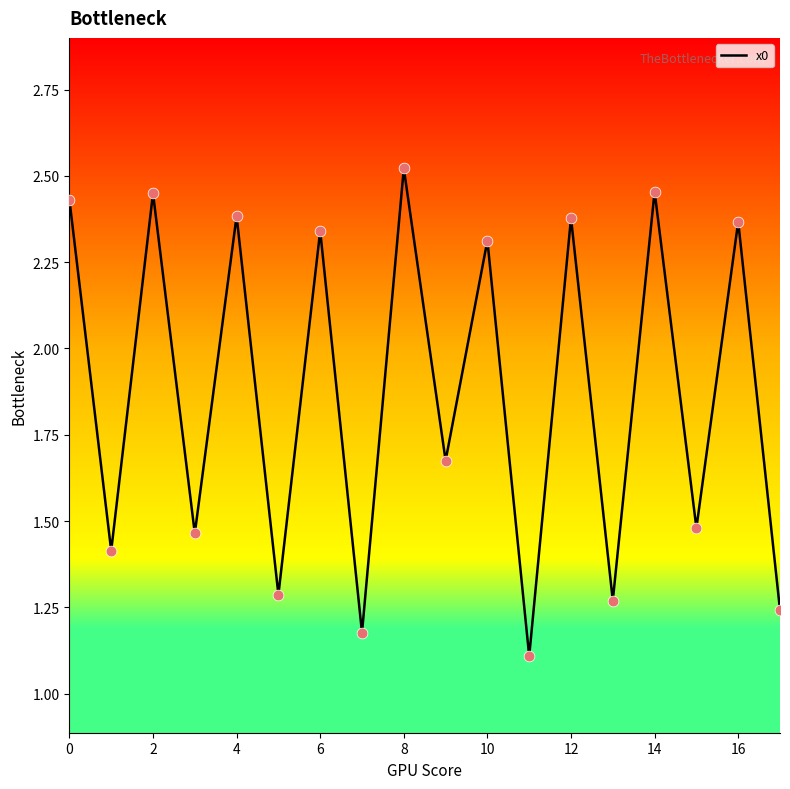

What is the minimum value shown in the chart?

1.1